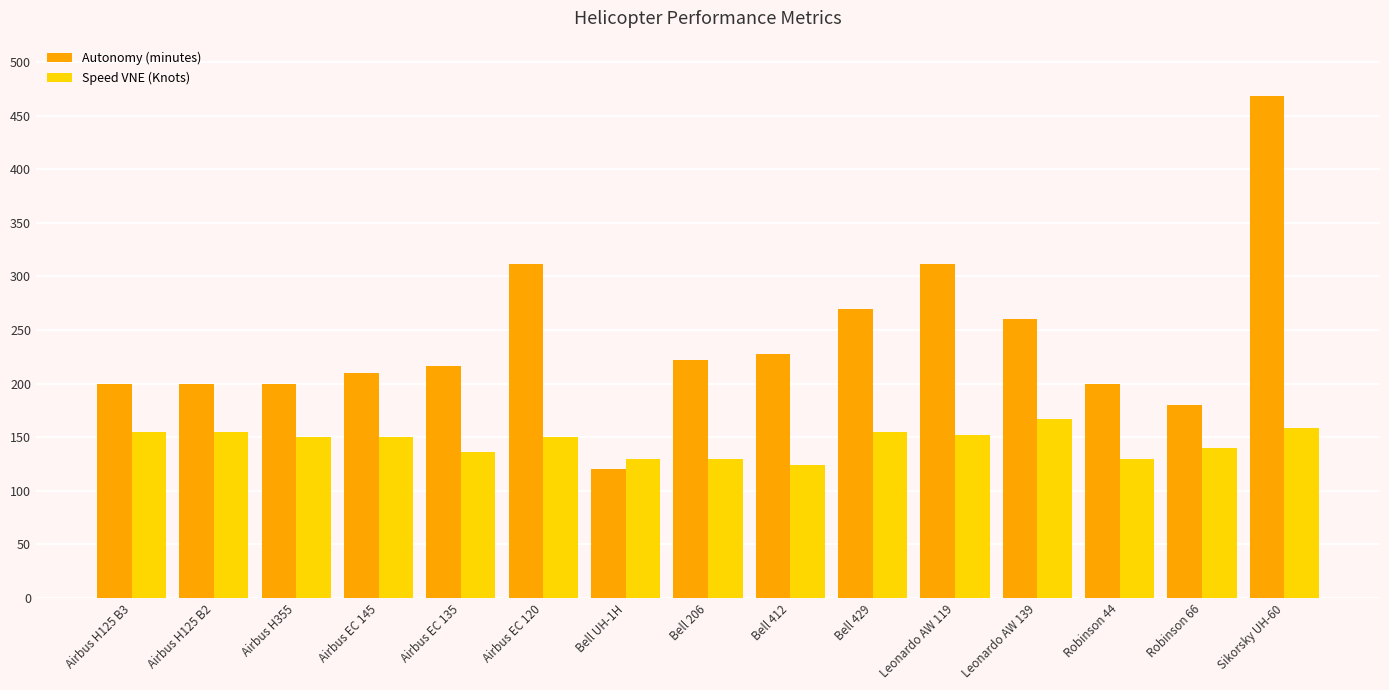

At how many categories does at least one series exceed 355?

1